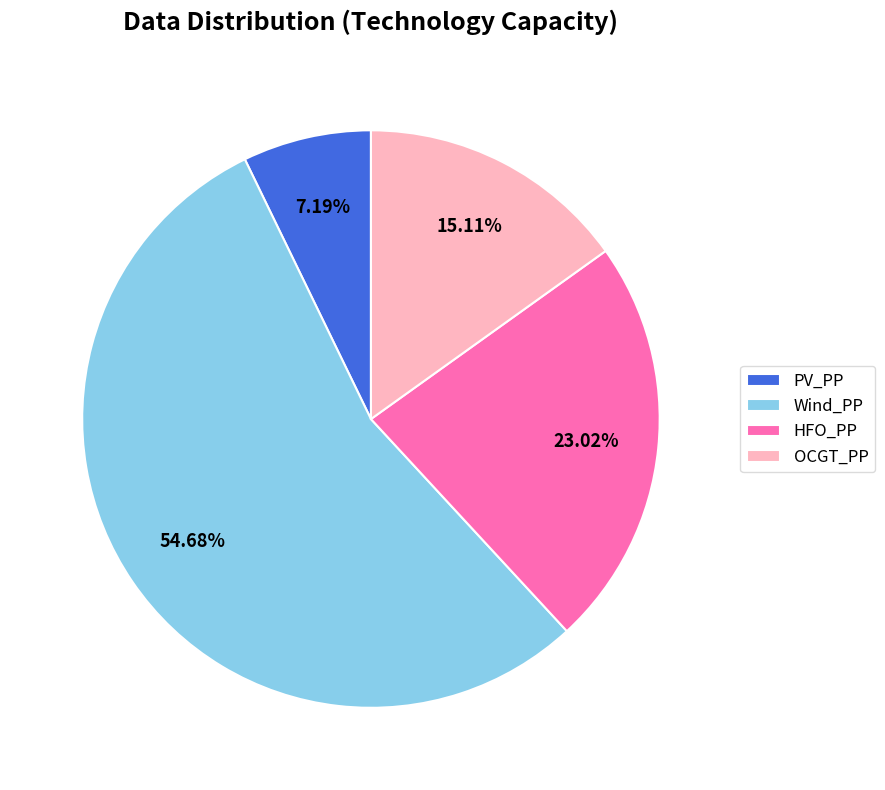

What is the largest slice in the pie chart?

Wind_PP